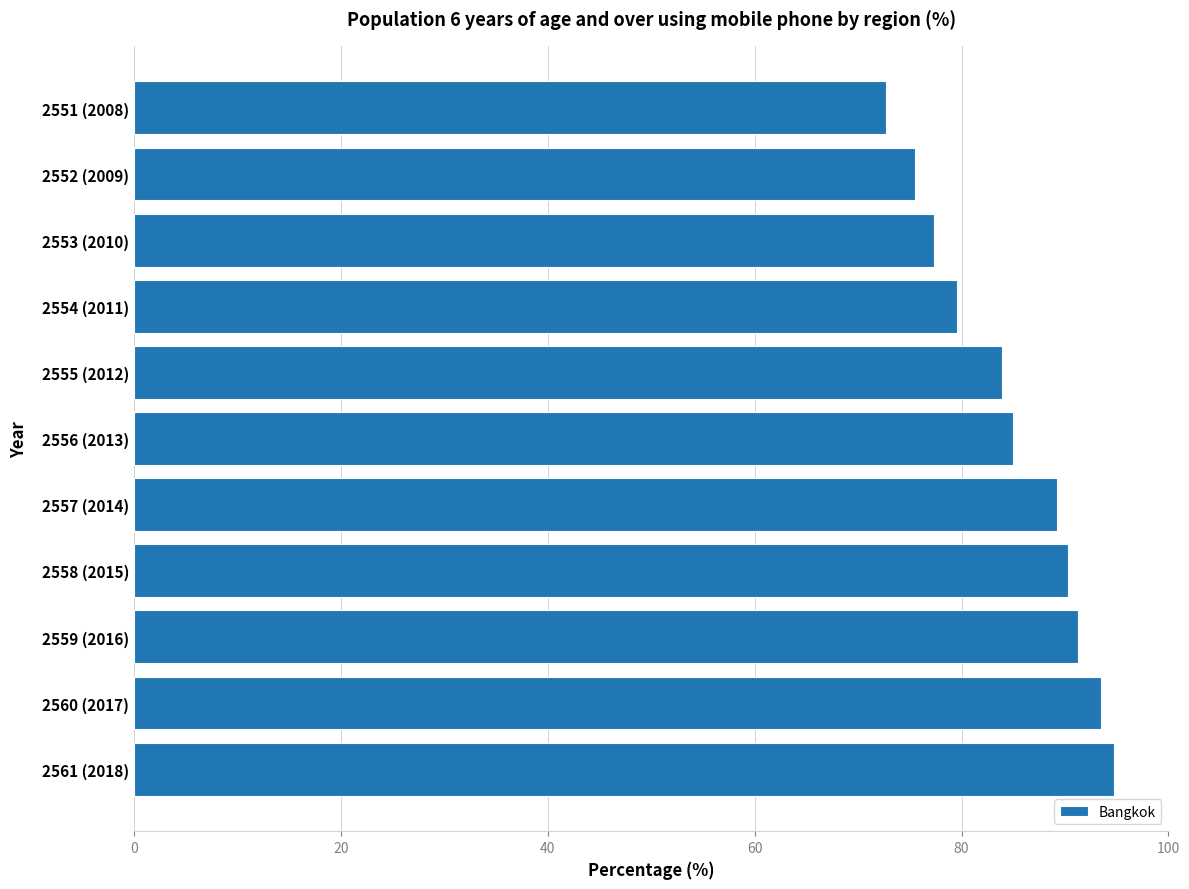

What is the approximate value at 2556 (2013)?

85.0